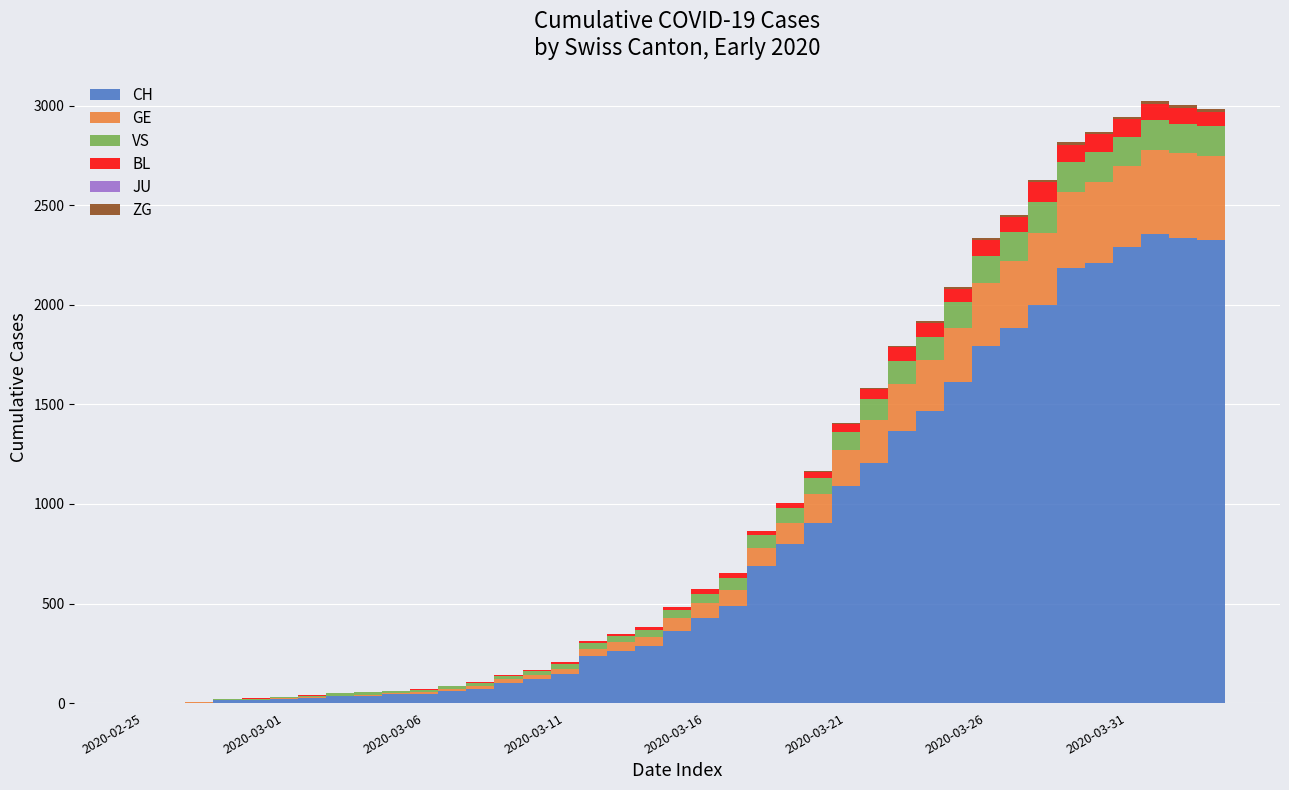

What is the maximum value for CH?

2356